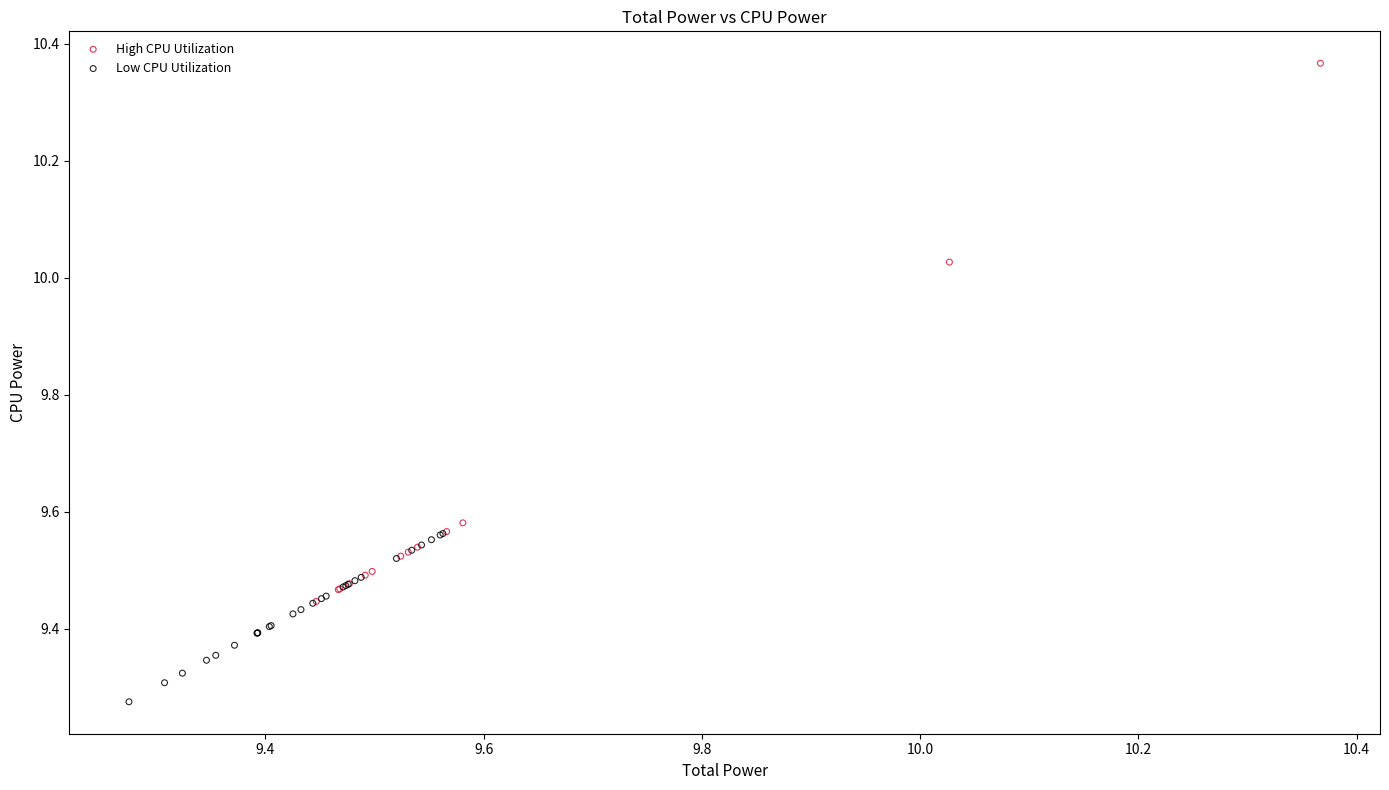

What are all the series names shown in the legend?

High CPU Utilization, Low CPU Utilization